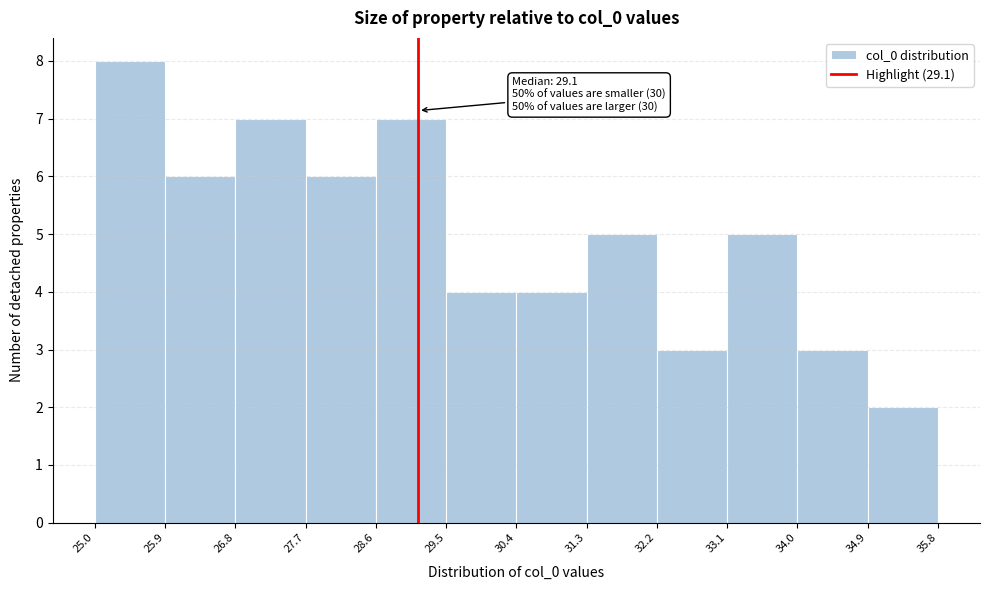

Which range on the x-axis has the tallest bar?

25.0 to 25.9